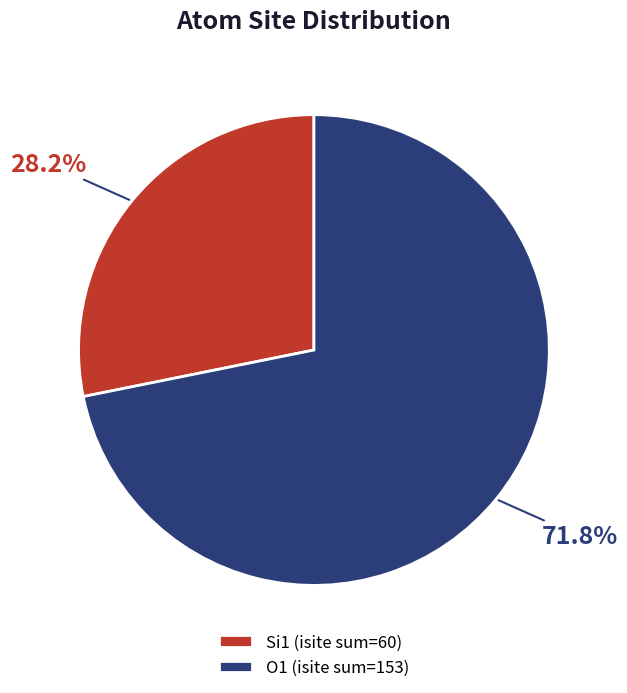

Is there a majority slice in this chart?

Yes